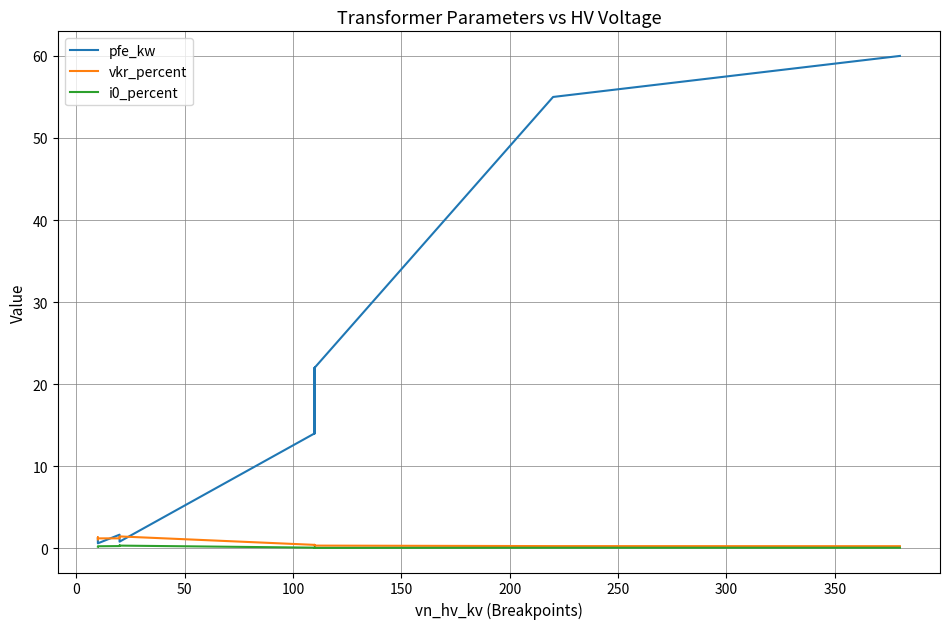

Count the number of categories in the chart.

14